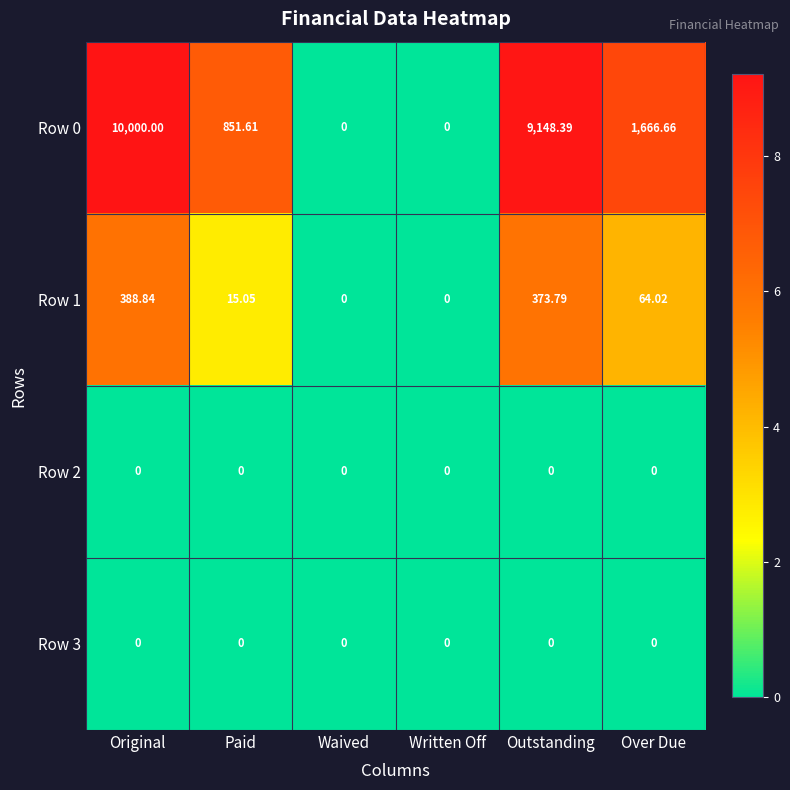

At which category is the sum across all series the highest?

Original